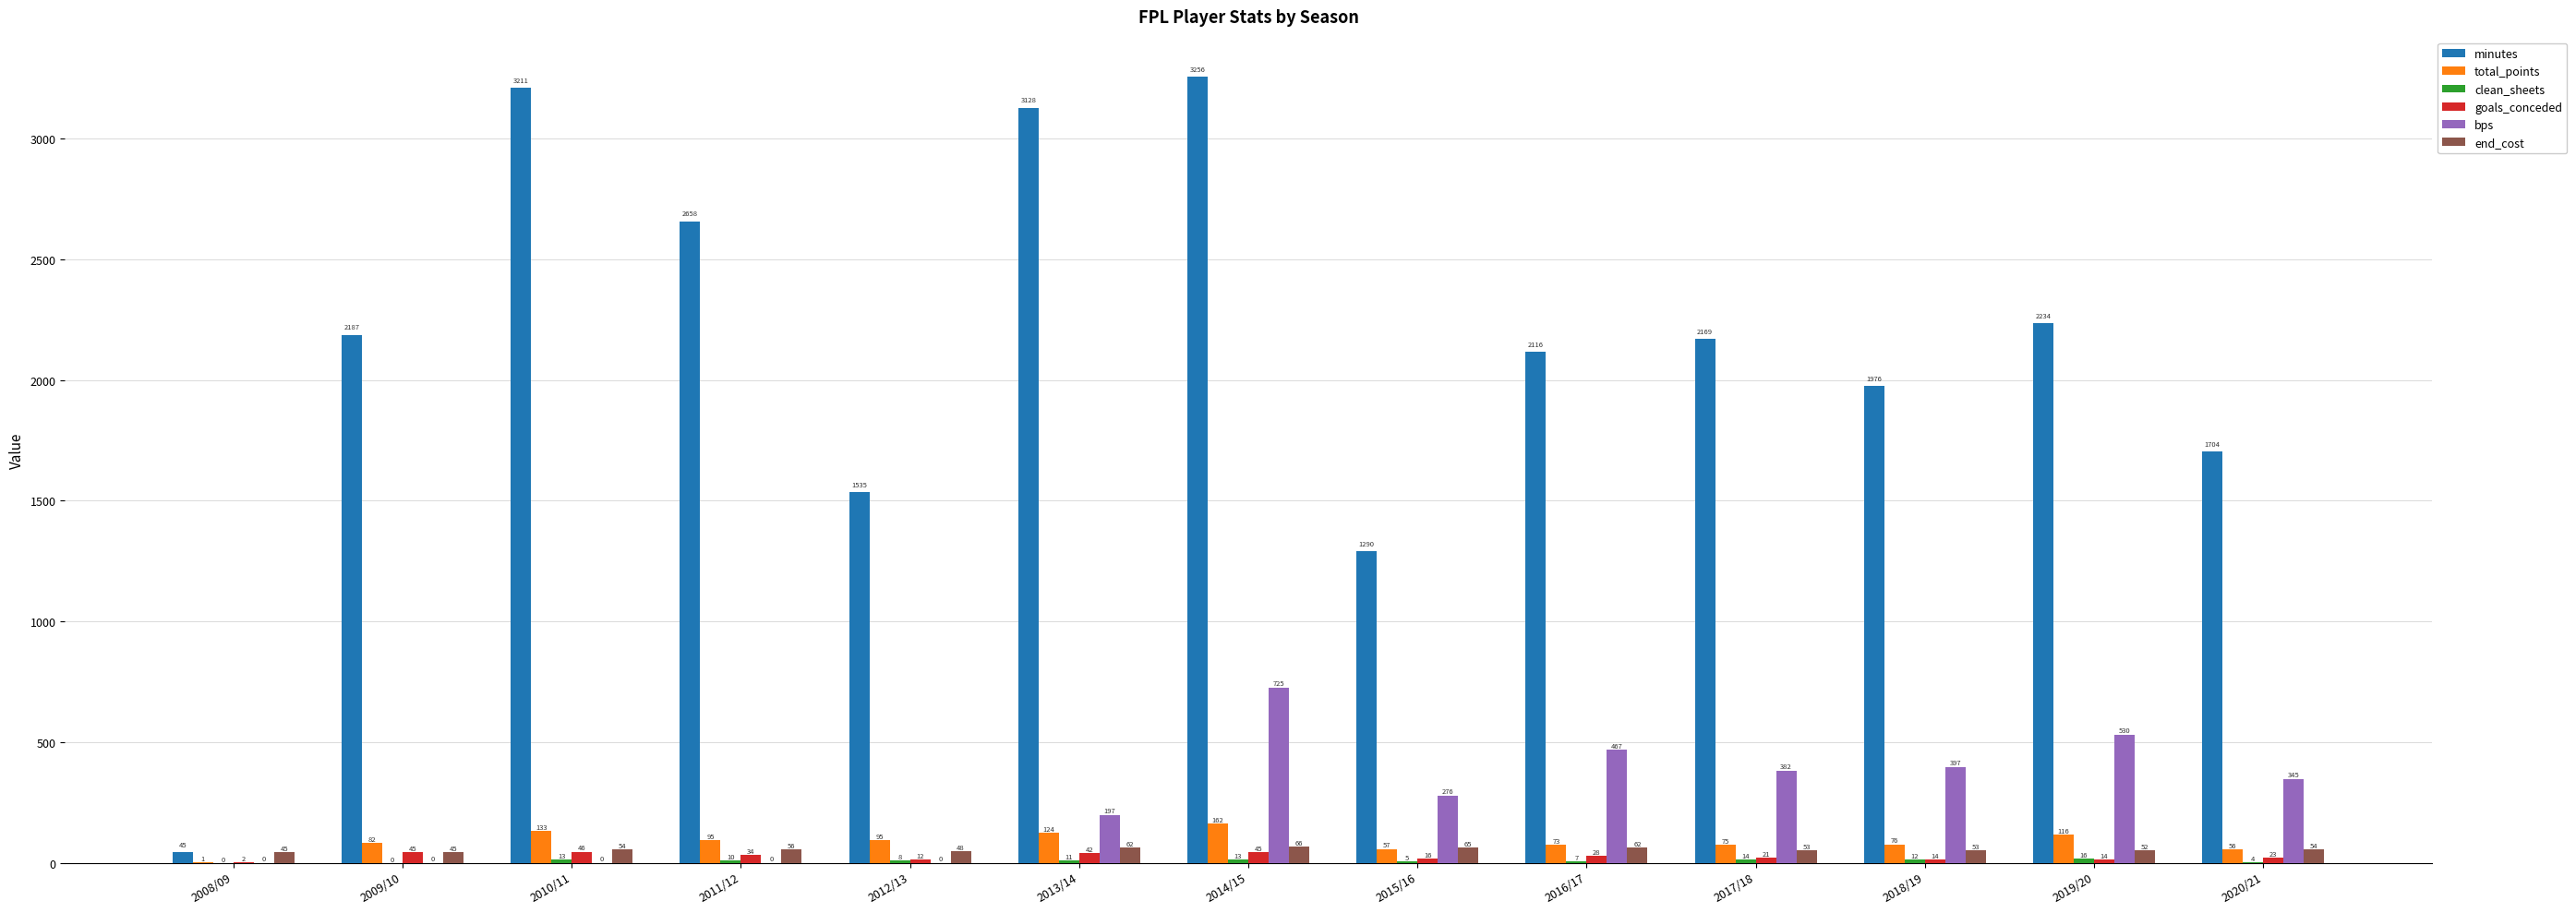

At which label is goals_conceded closest to 24?

2020/21